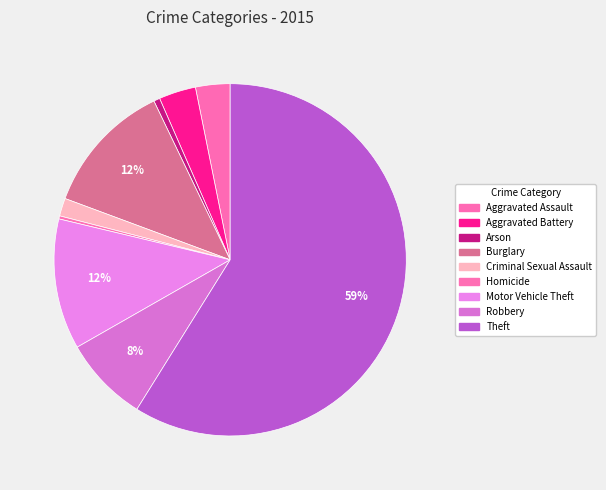

Is it true that Theft is 68% of the pie?

False